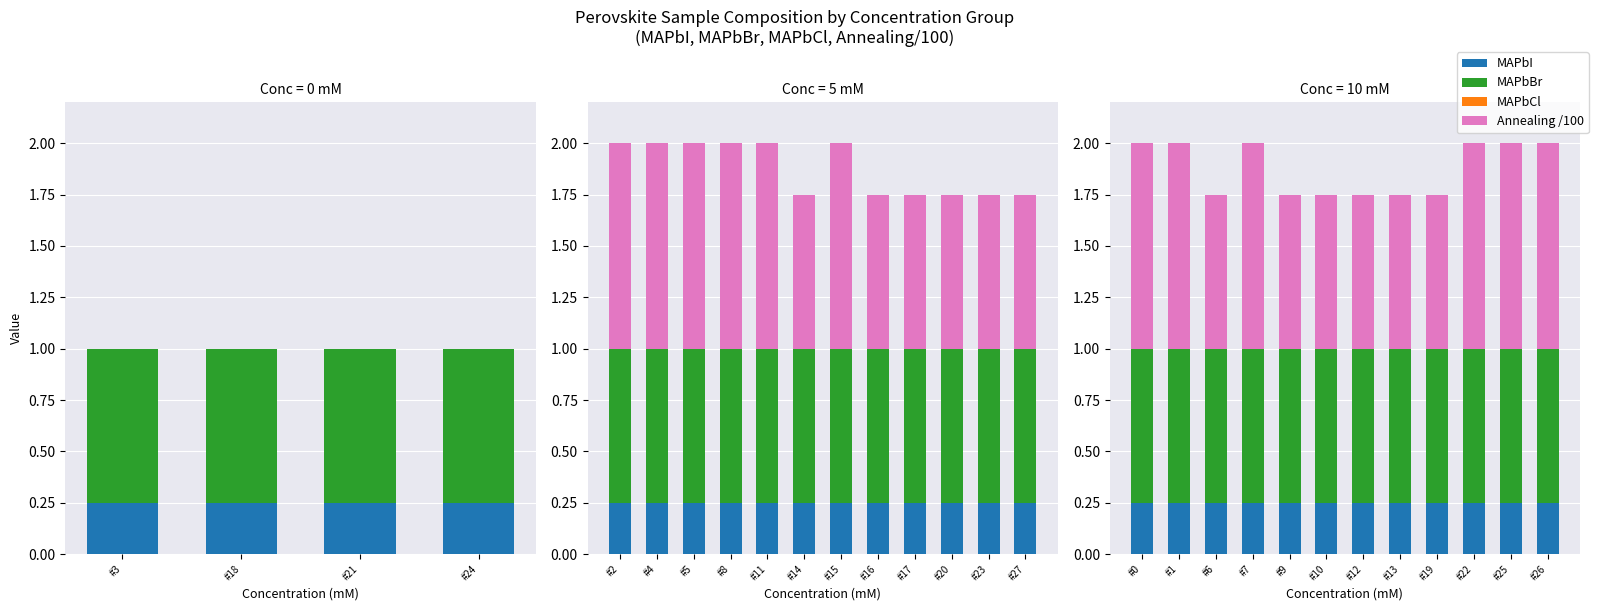

True or false: Annealing /100 has a value of 1.8 at #25.

False